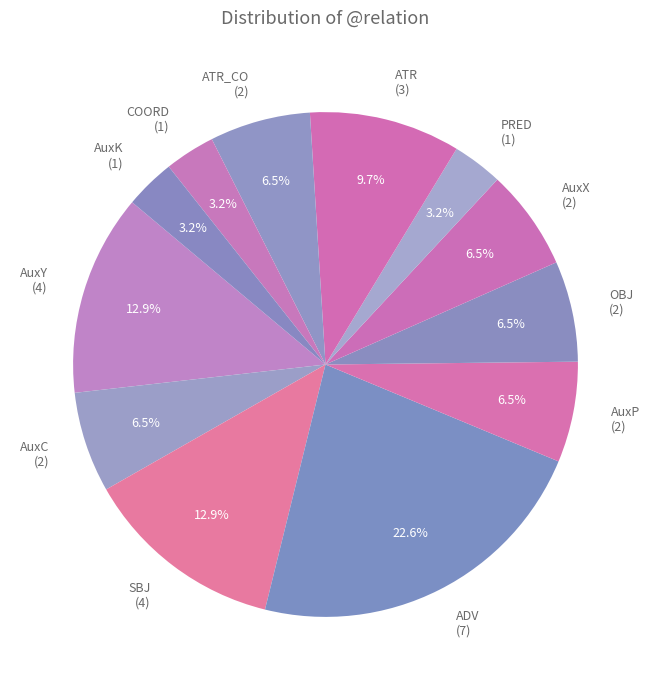

Approximately how many times larger is the value at OBJ (2) compared to AuxP (2)?

1.0